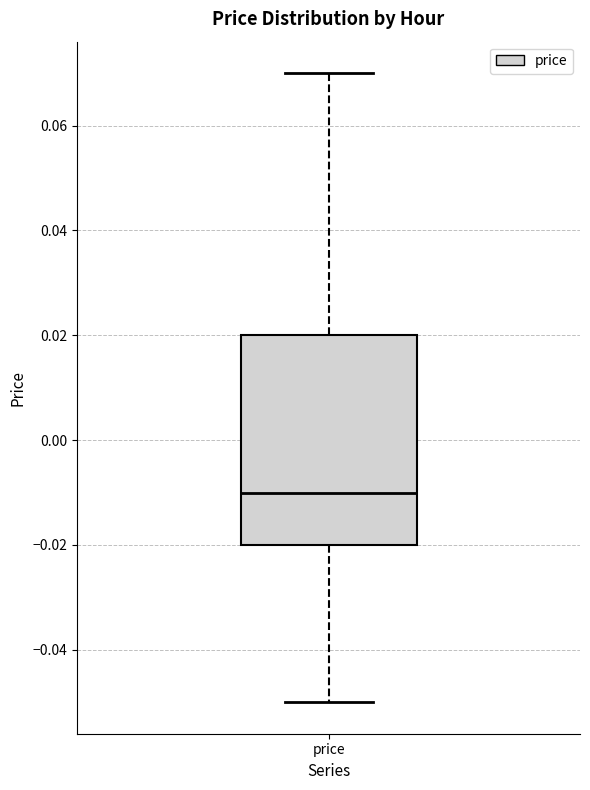

Read this box plot against the y-axis: the position of the median line, the range covered by the box, and the ends of both whiskers. The values are not printed on the chart, so give them approximately, as read against the axis.

median -0.01, box -0.02 to 0.02, whiskers -0.05 to 0.07